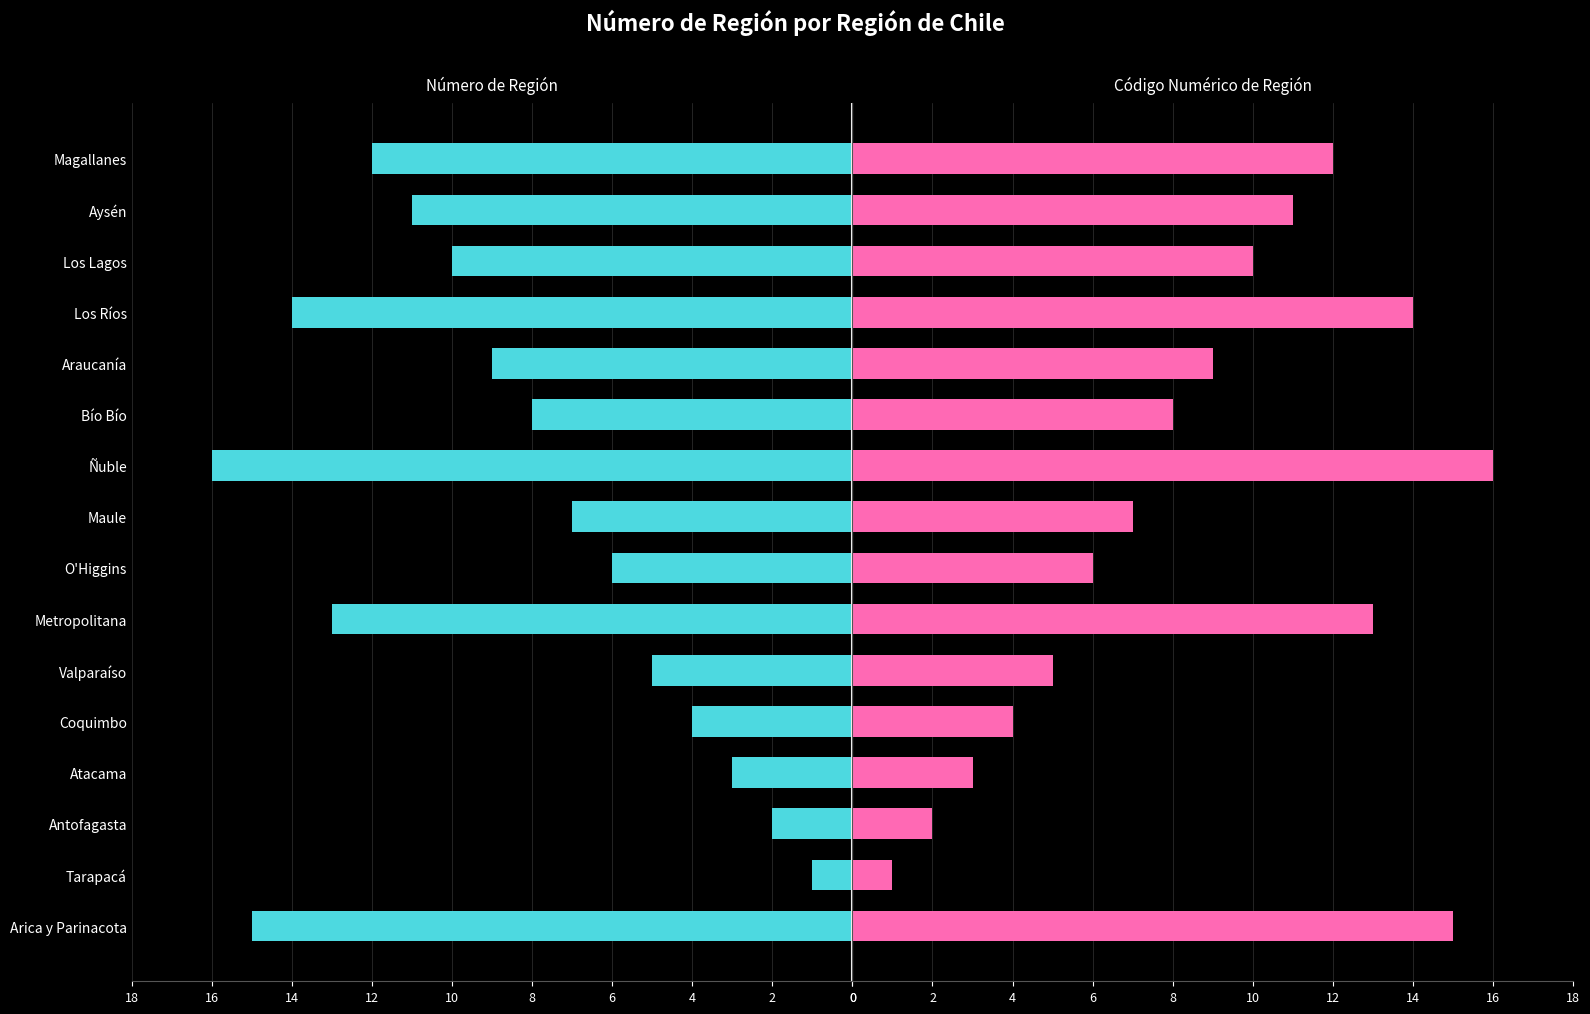

How many distinct data groups are displayed?

2